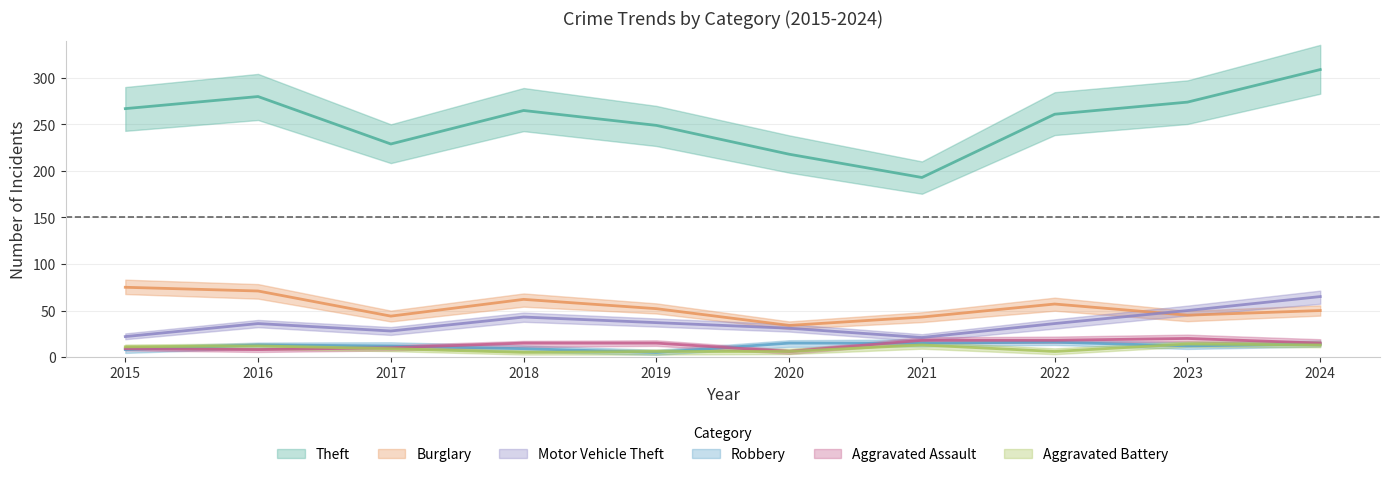

Where is Aggravated Battery nearest to the value 9?

2017